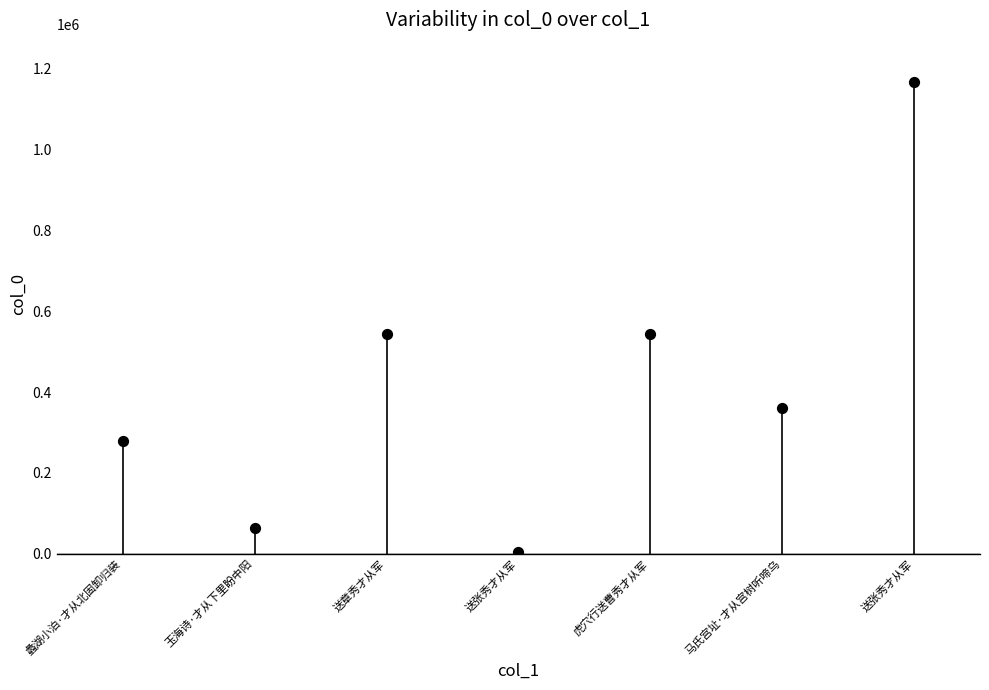

What is the average Y value?

423381